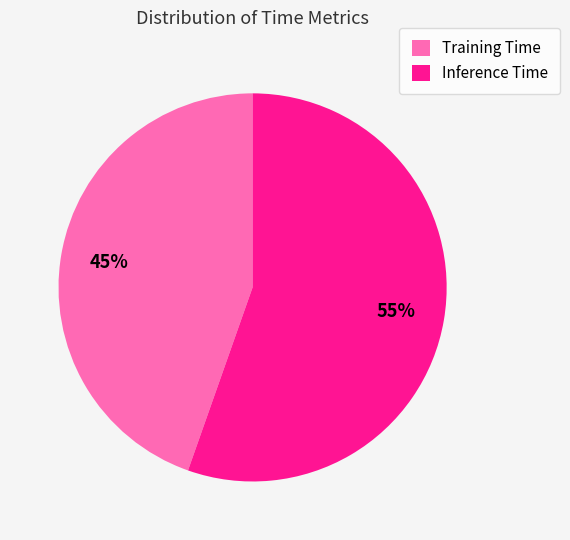

Rank the categories by value from lowest to highest.

Training Time, Inference Time